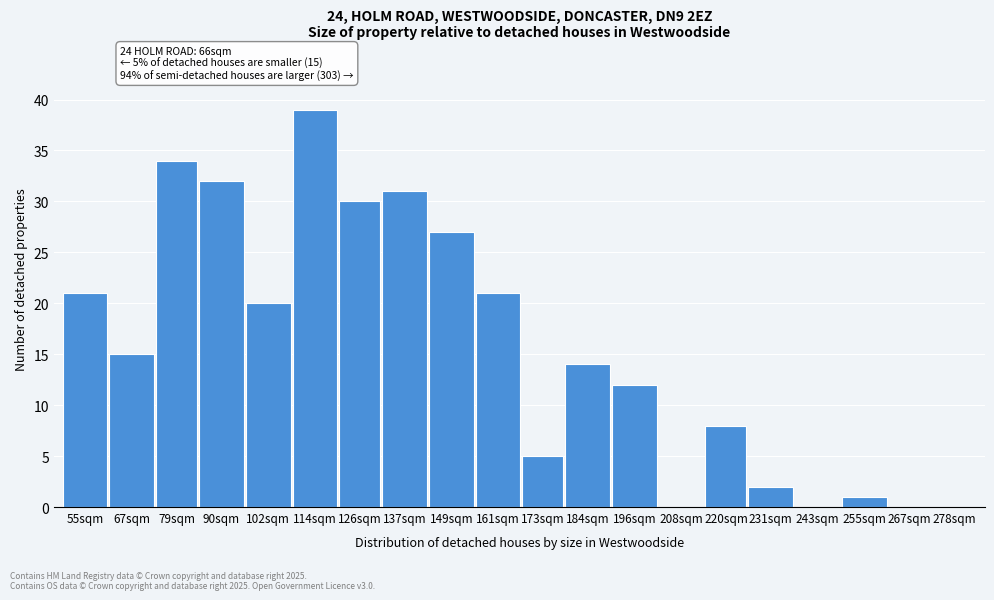

Reading right to left, extract all data points from this chart.

278sqm=0	267sqm=0	255sqm=1	243sqm=0	231sqm=2	220sqm=8	208sqm=0	196sqm=12	184sqm=14	173sqm=5	161sqm=21	149sqm=27	137sqm=31	126sqm=30	114sqm=39	102sqm=20	90sqm=32	79sqm=34	67sqm=15	55sqm=21